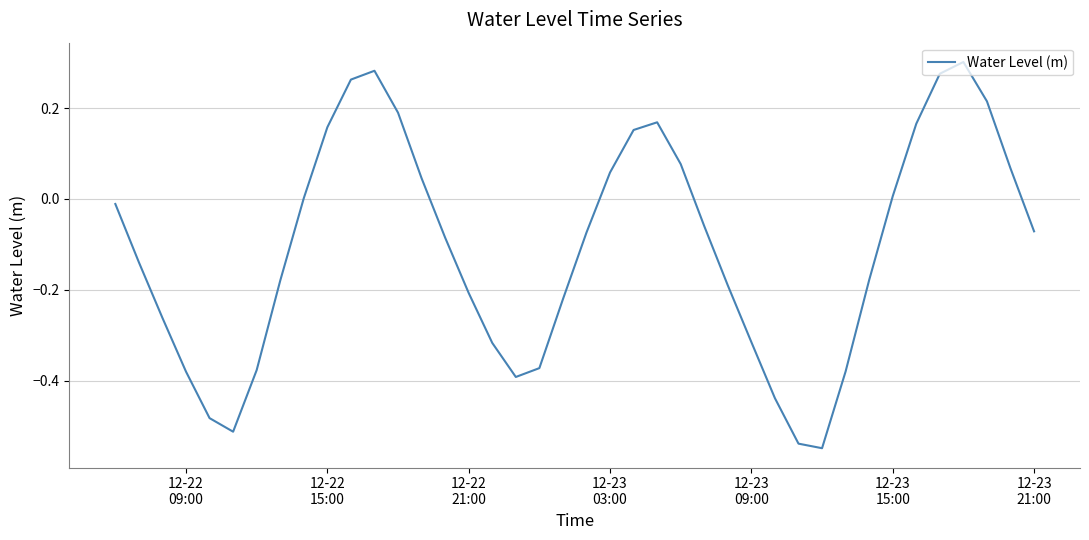

What is the difference between the maximum and minimum values?

0.8